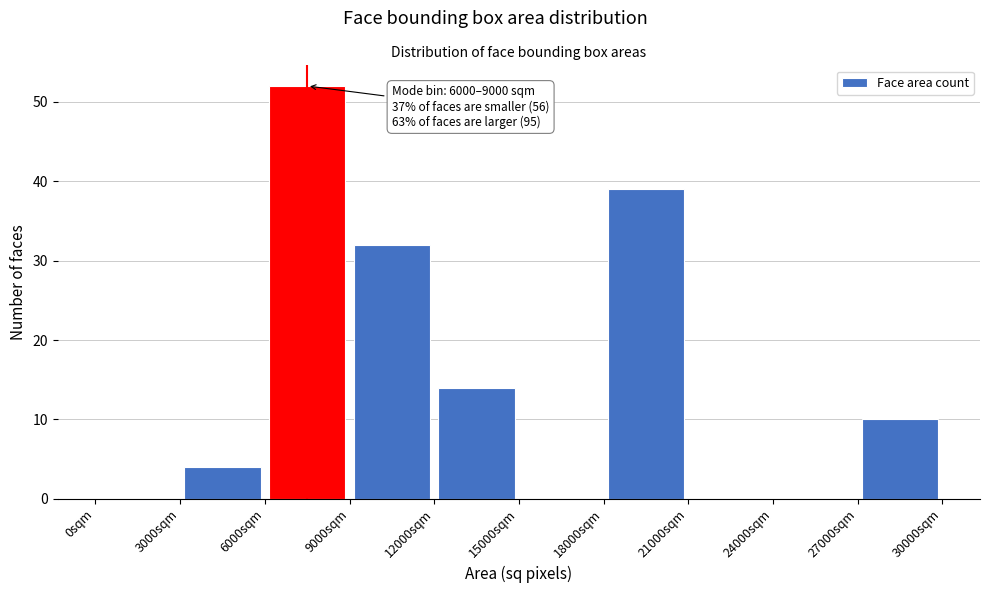

Over which range of the x-axis is the bar tallest?

6000 to 9000